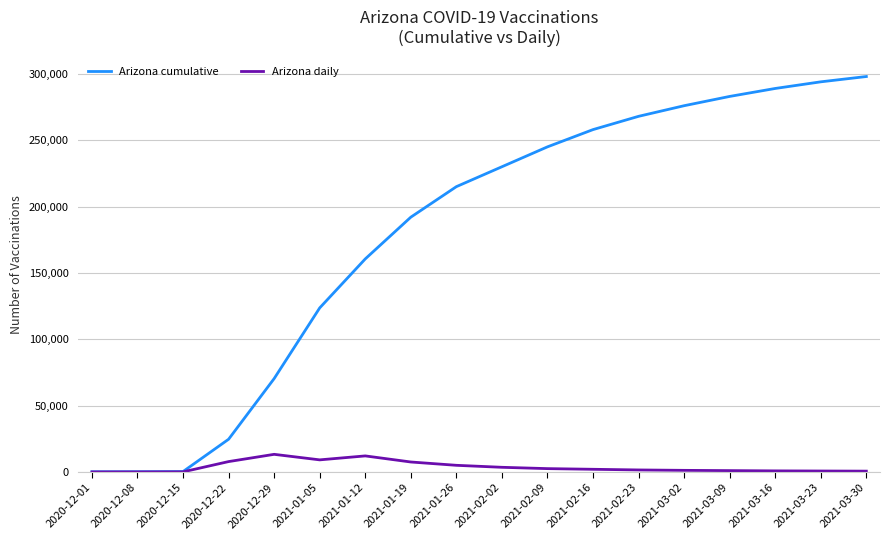

Rank the series by their maximum value, from highest to lowest.

Arizona cumulative, Arizona daily